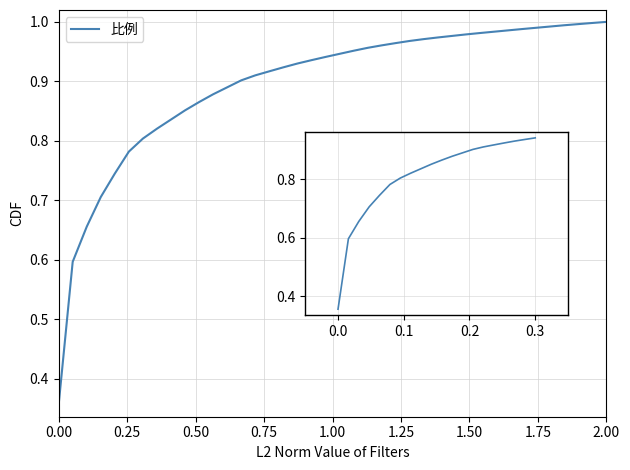

What is the difference between the maximum and minimum values?

0.6